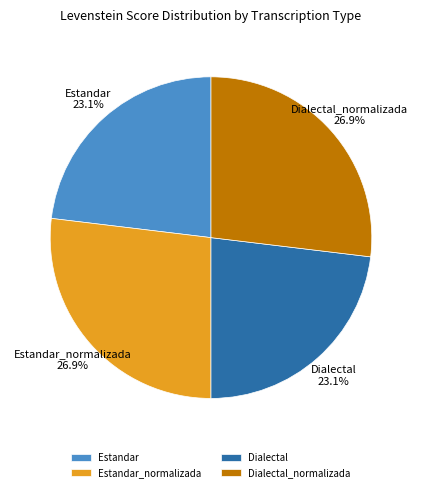

What is the total percentage of Estandar and Dialectal_normalizada?

50.0%